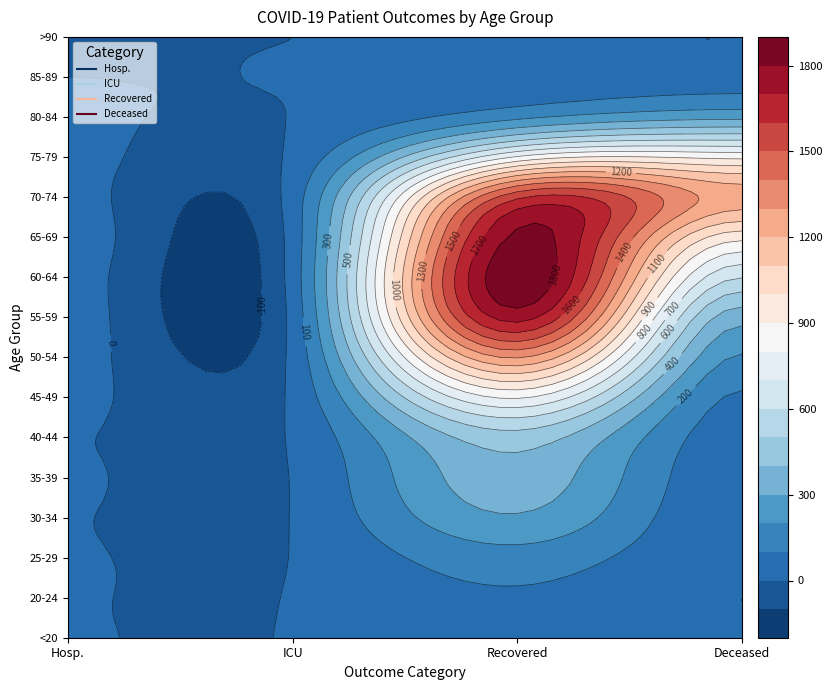

Reading right to left, transcribe all the data shown in this chart.

<20: 5	37	2	1
20 - 24: 0	81	3	2
25 - 29: 10	160	2	4
30 - 34: 11	289	3	3
35 - 39: 21	362	4	8
40 - 44: 40	457	10	5
45 - 49: 86	812	18	21
50 - 54: 190	1308	25	31
55 - 59: 341	1741	30	38
60 - 64: 605	1888	41	37
65 - 69: 935	1824	40	45
70 - 74: 1247	1577	44	29
75 - 79: 872	812	18	22
80 - 84: 273	176	2	8
85 - 89: 46	27	2	0
>90: 3	4	0	0